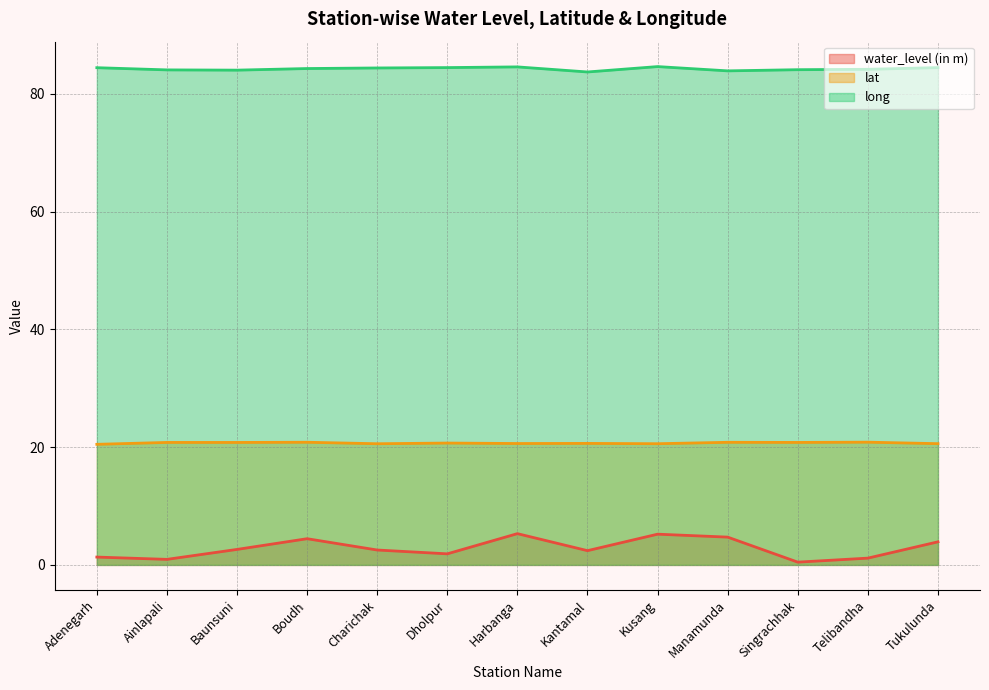

Which series has the largest total across all categories?

long